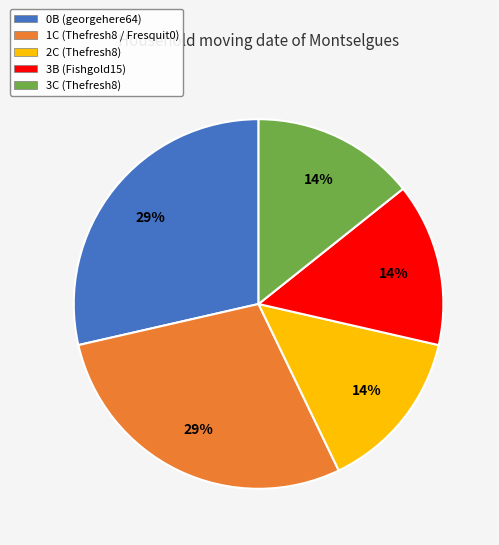

To the nearest percent, what portion does 1C represent?

29%